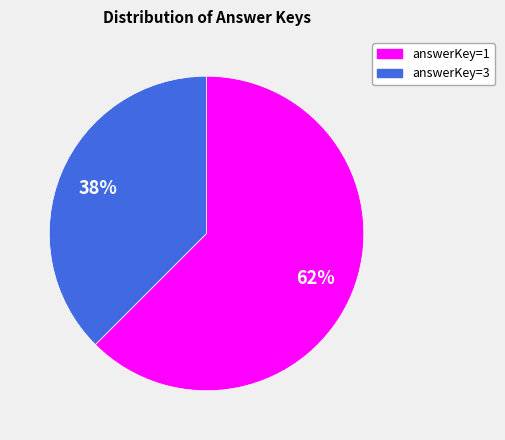

Does any single category account for the majority?

Yes